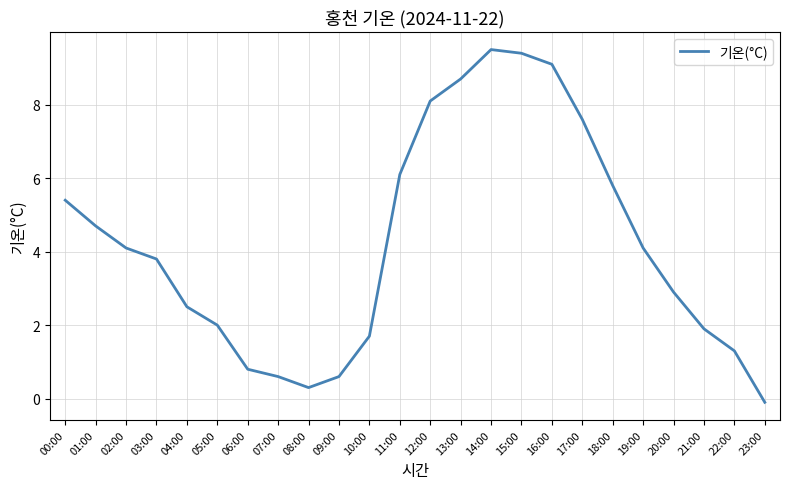

Reading left to right, transcribe all the data shown in this chart.

00:00=5.4	01:00=4.7	02:00=4.1	03:00=3.8	04:00=2.5	05:00=2.0	06:00=0.8	07:00=0.6	08:00=0.3	09:00=0.6	10:00=1.7	11:00=6.1	12:00=8.1	13:00=8.7	14:00=9.5	15:00=9.4	16:00=9.1	17:00=7.6	18:00=5.8	19:00=4.1	20:00=2.9	21:00=1.9	22:00=1.3	23:00=-0.1